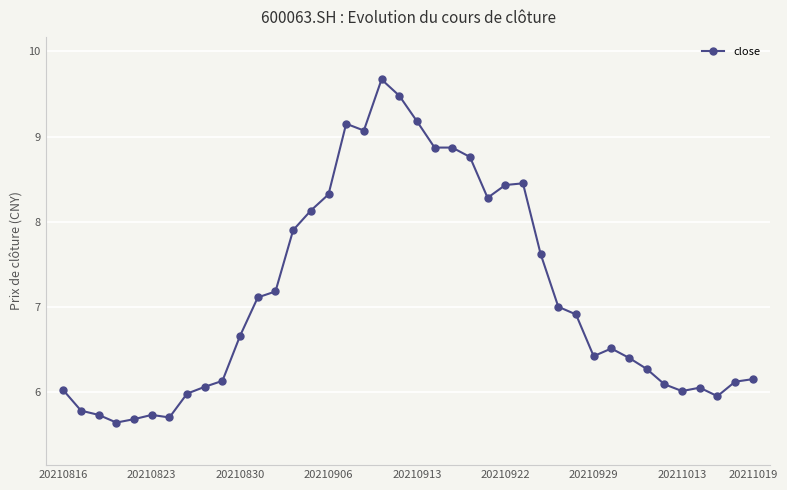

What is the average value?

7.1